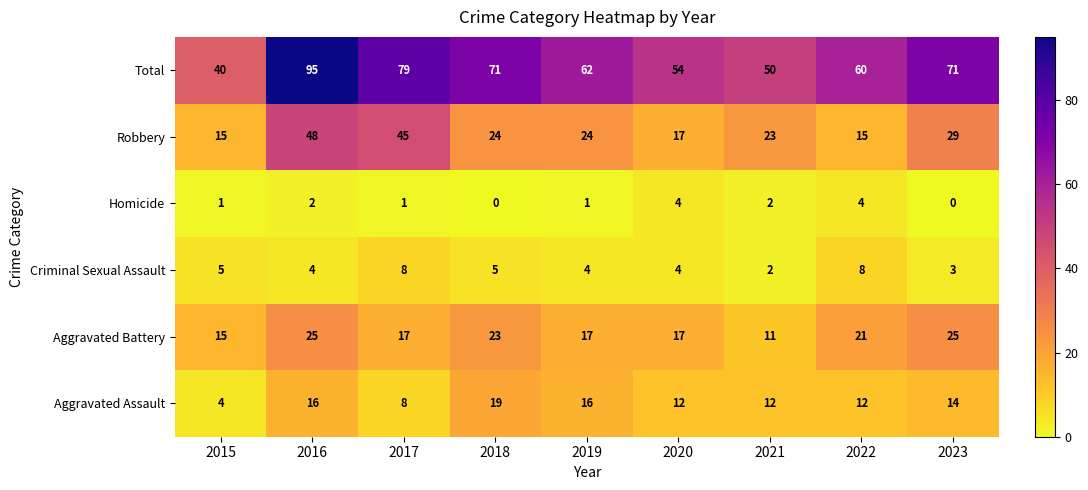

What is the difference between the maximum and second lowest values in the Aggravated Assault series?

11